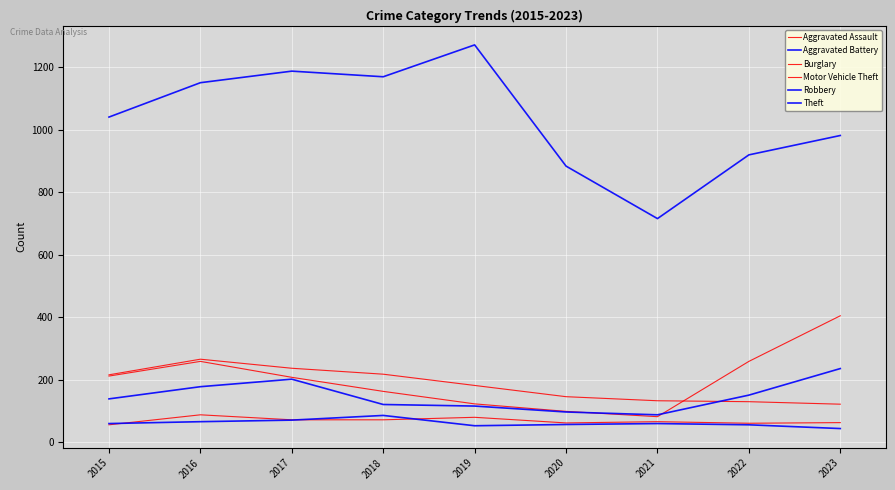

List the labels in order of Aggravated Assault value, largest first.

2016, 2019, 2017, 2018, 2021, 2023, 2020, 2022, 2015